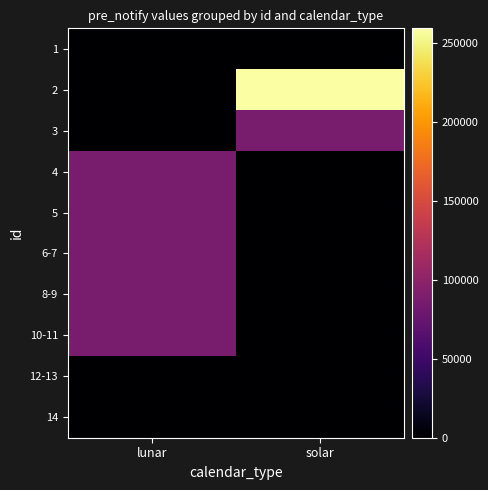

Between solar and lunar, which is larger?

solar